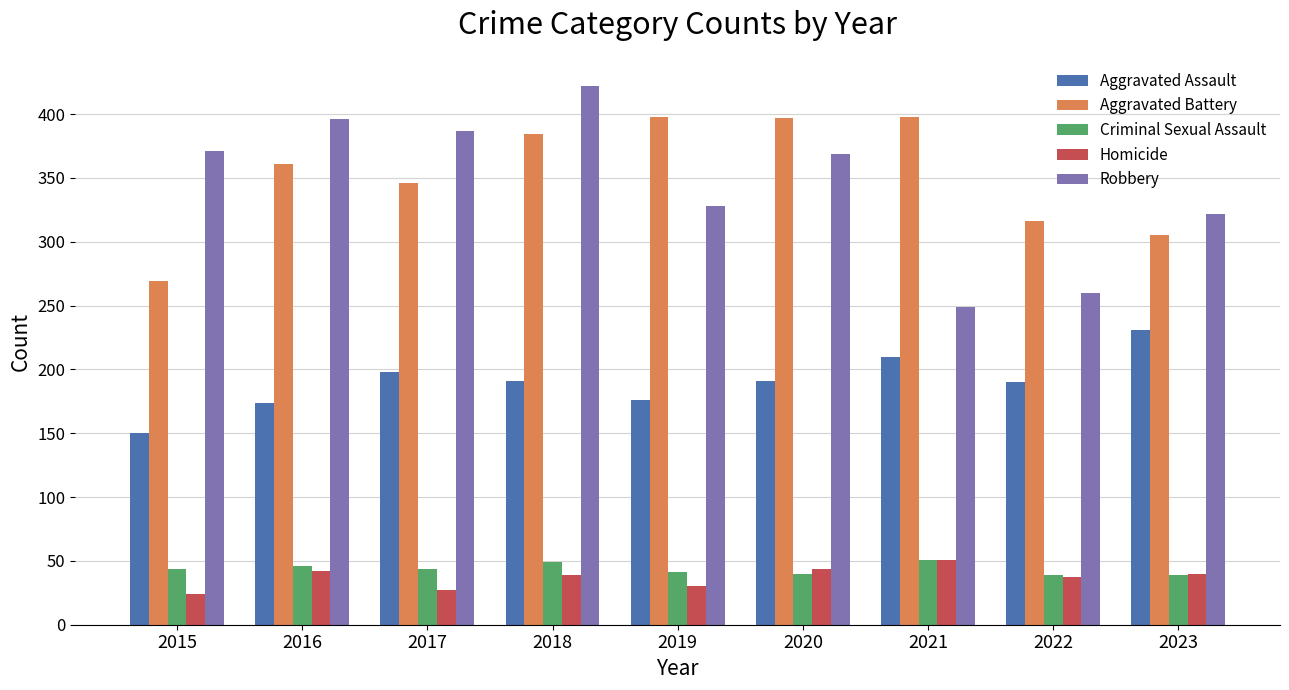

What is the average value of the Aggravated Battery series?

353